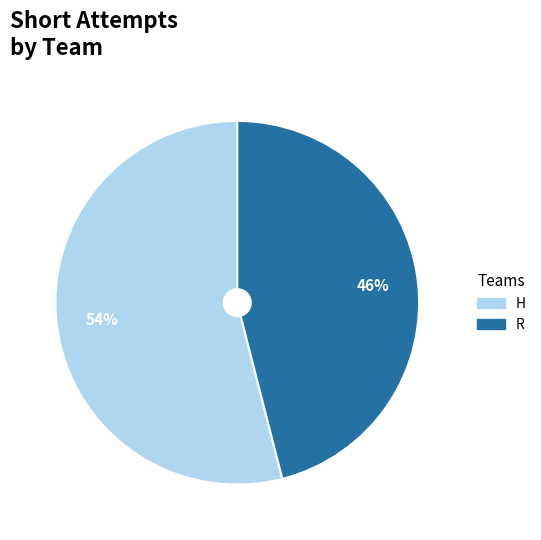

Which has a higher value, H or R?

H